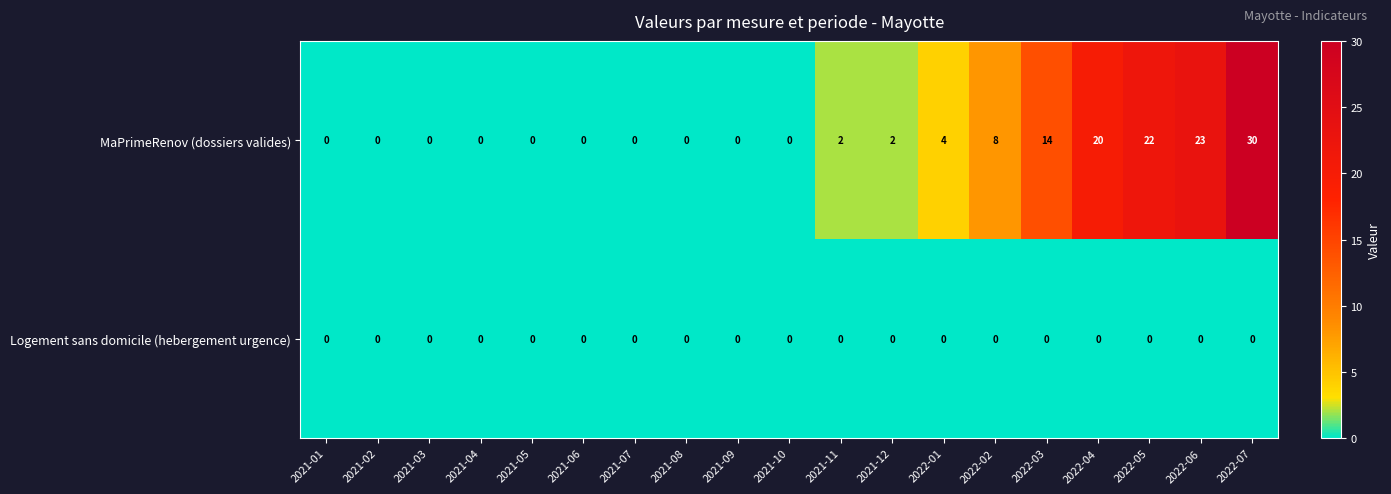

What is the difference between the second highest and second lowest values in the MaPrimeRenov (dossiers valides) series?

23